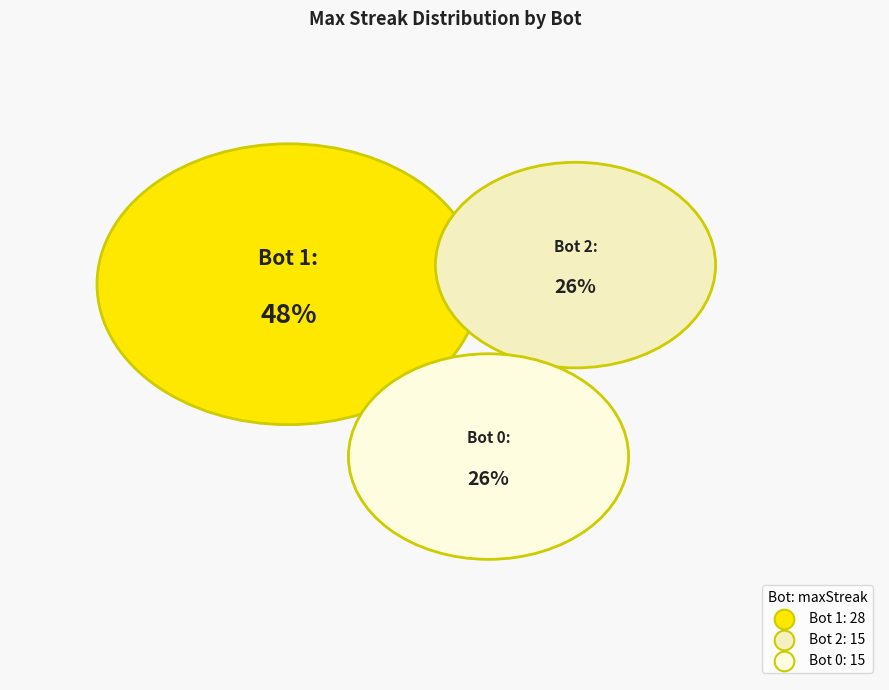

Between Bot 1 and Bot 2, which is larger?

Bot 1